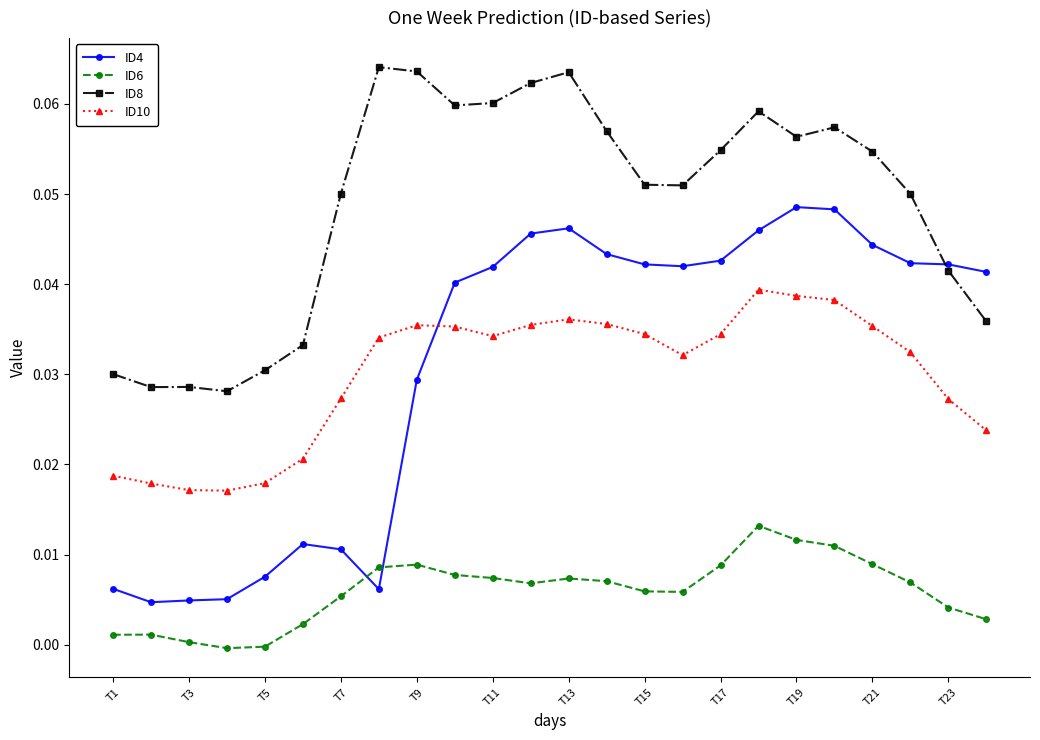

In ID6, how many points are lower than both neighbors (excluding endpoints)?

3